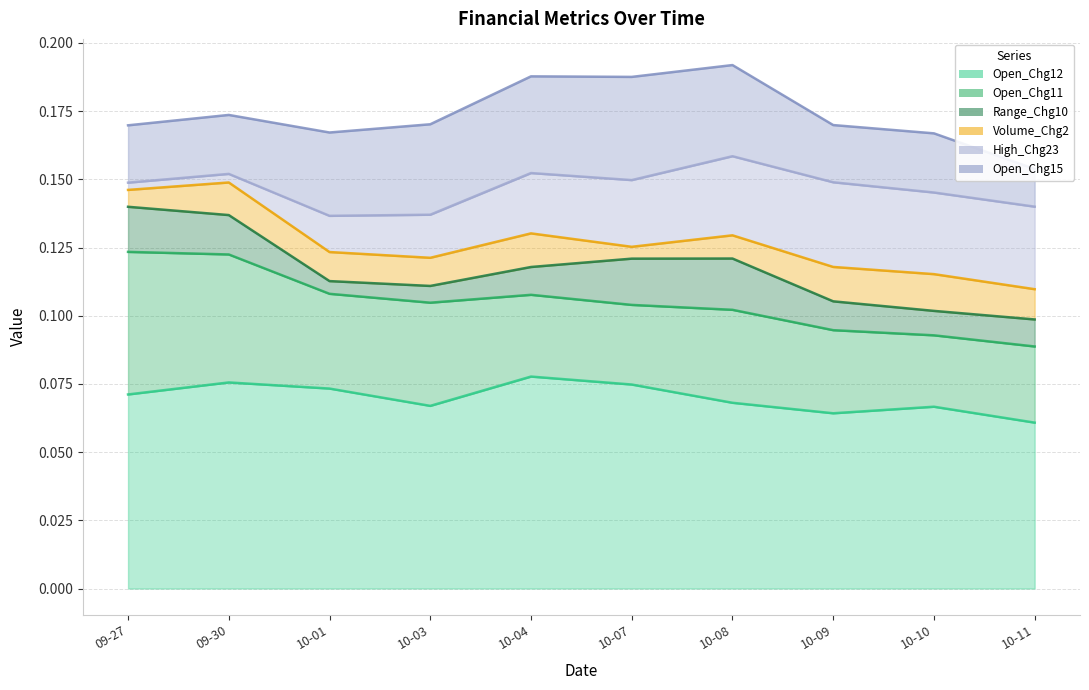

True or false: Open_Chg12 and High_Chg23 intersect in this chart.

False